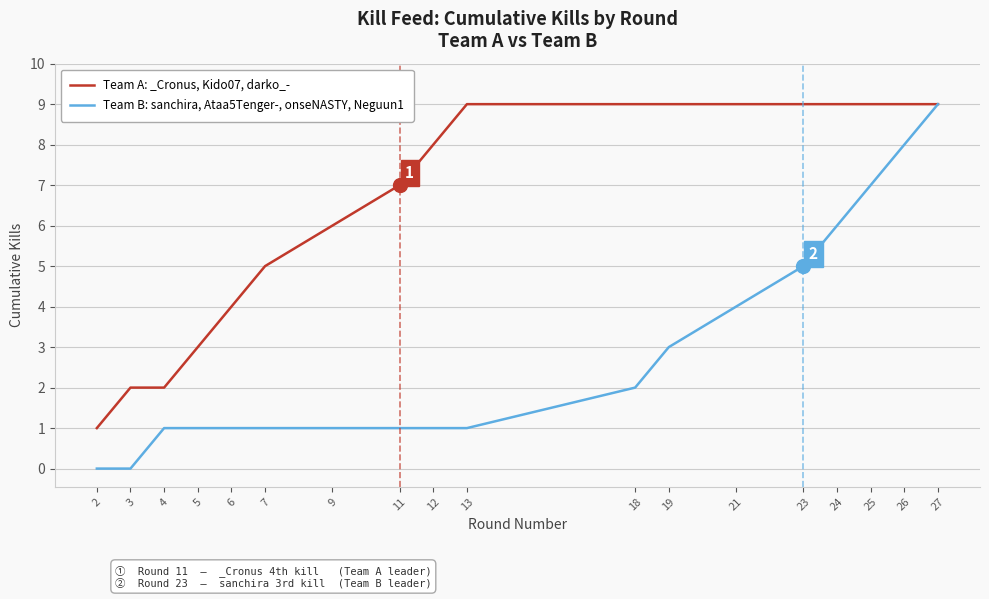

Is the value of Team B: sanchira, Ataa5Tenger-, onseNASTY, Neguun1 at 18 greater than the value of Team A: _Cronus, Kido07, darko_- at 7?

No